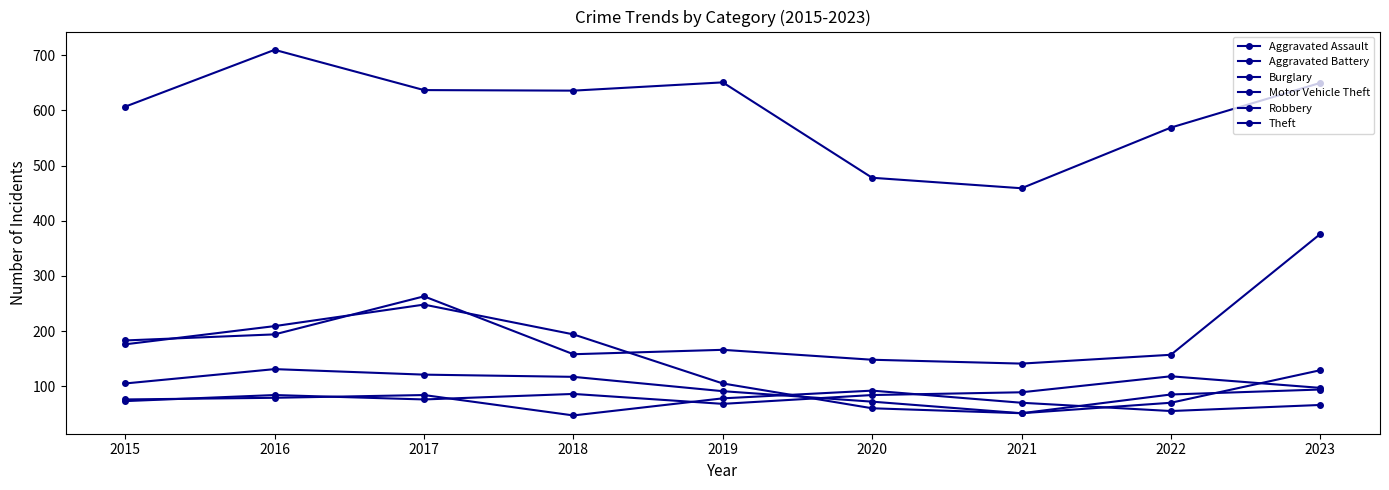

True or false: Aggravated Battery has more than 2 interior local peaks.

False